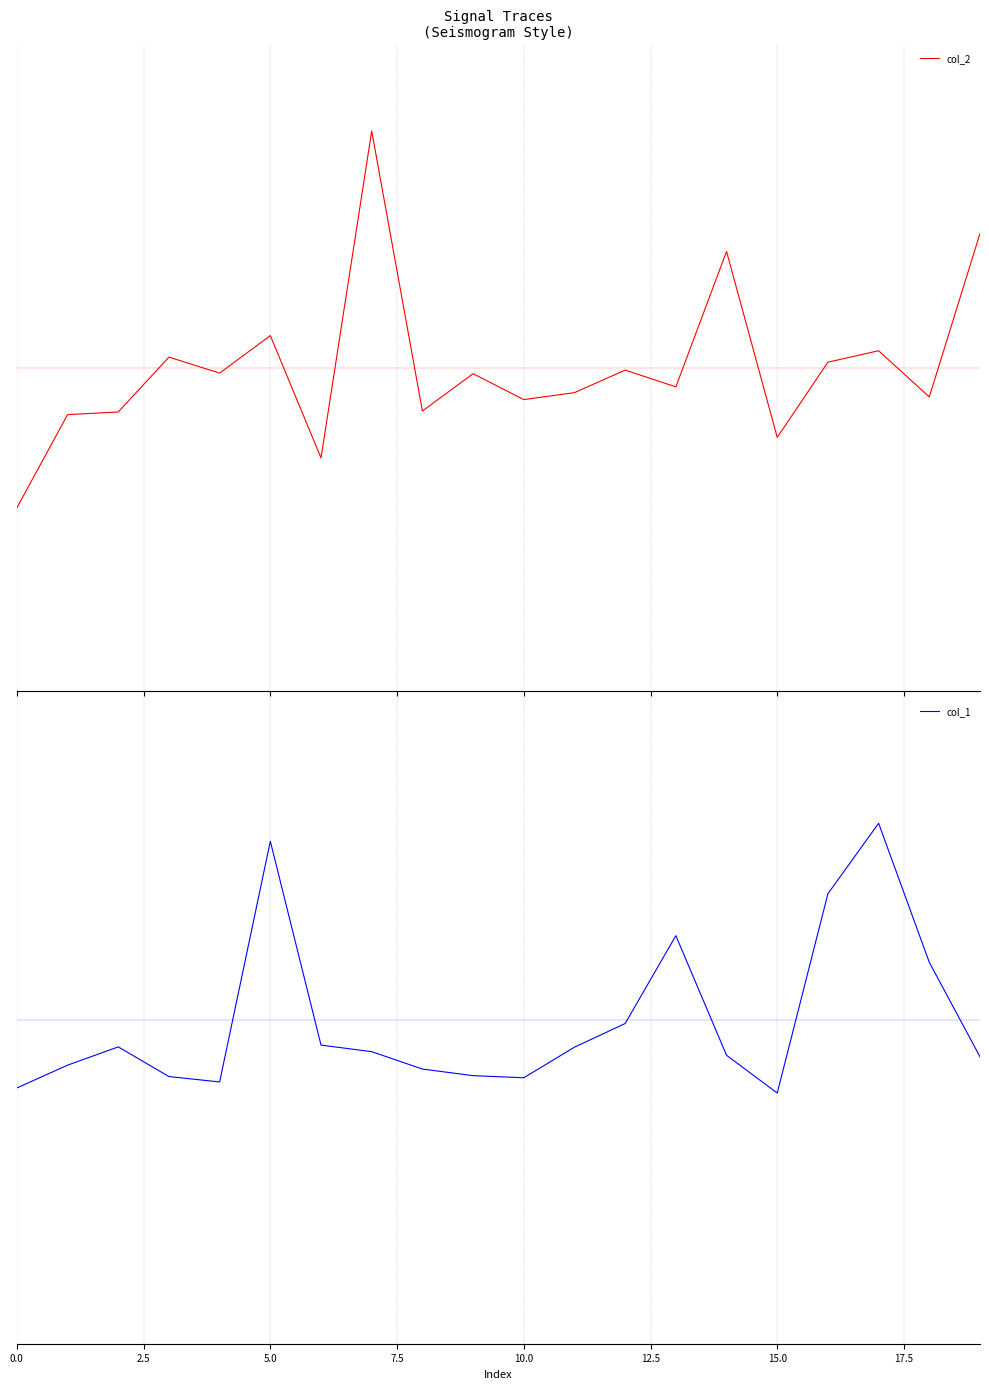

Does the chart have visible grid lines?

Yes